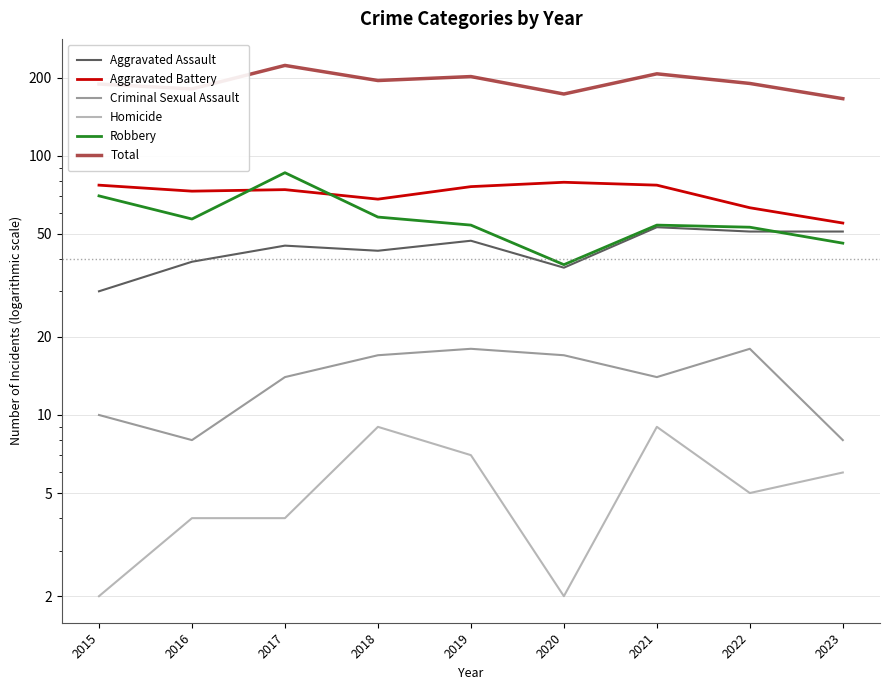

Read the Criminal Sexual Assault value at 2022, to the nearest 5.

20